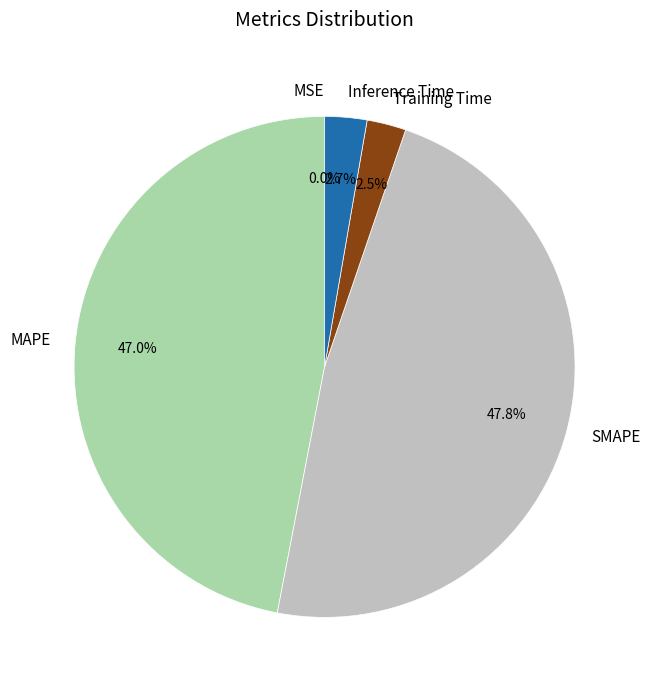

Which has a higher value, MAPE or SMAPE?

SMAPE